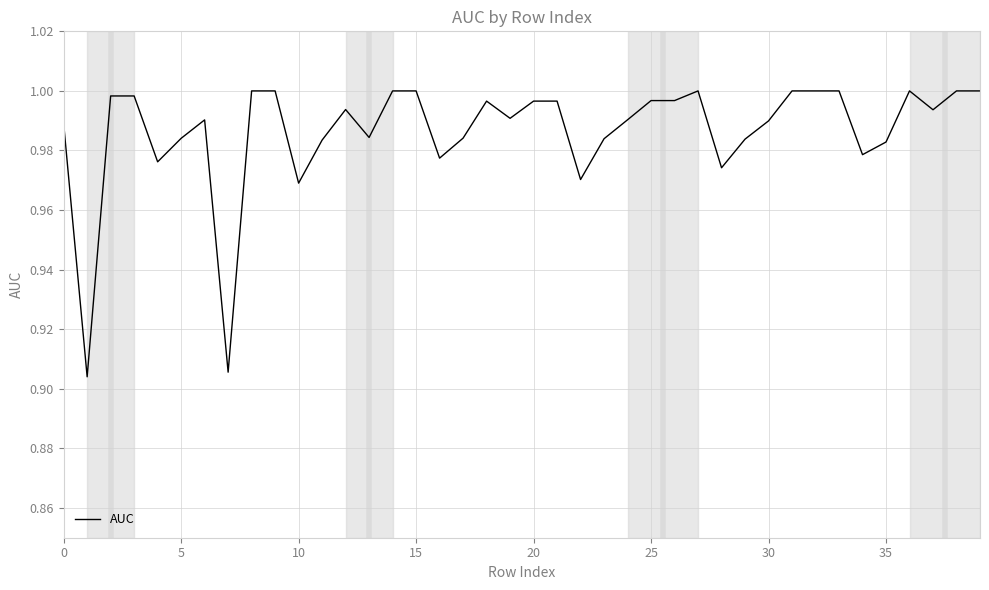

True or false: the data has more than 2 interior local peaks.

True